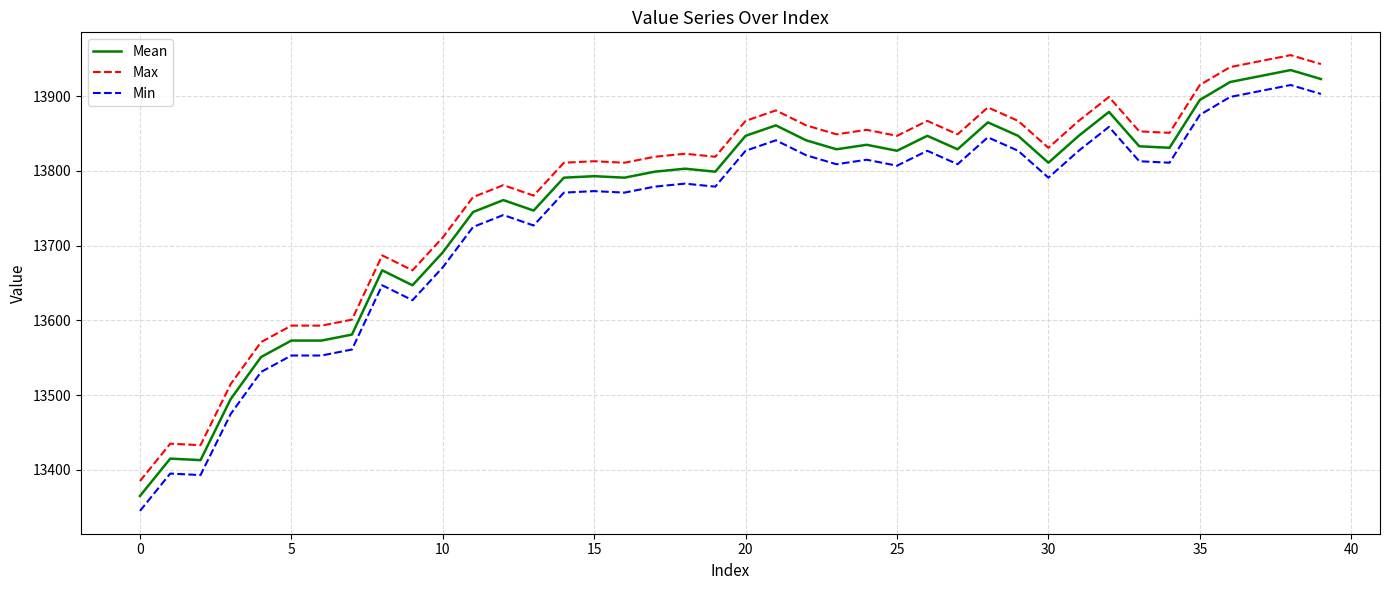

What is the minimum value for Max?

13385